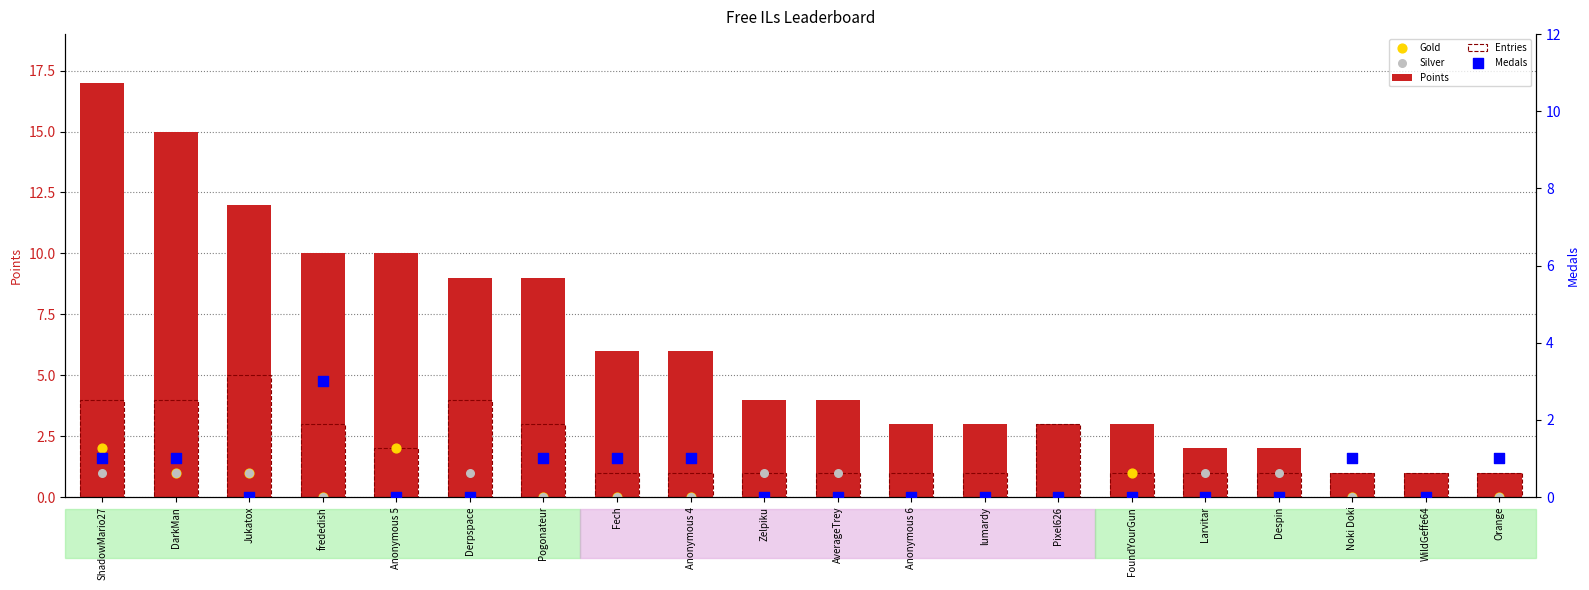

Is the value of Points at frededish greater than the value of Gold at DarkMan?

Yes